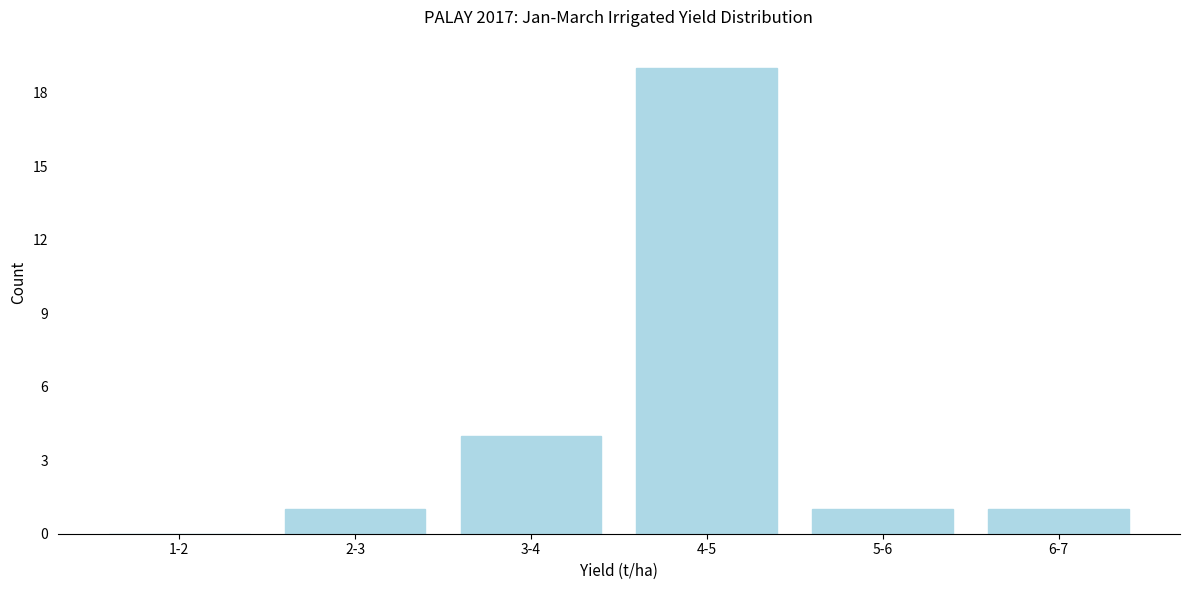

Reading left to right, transcribe all the data shown in this chart.

1-2=0	2-3=1	3-4=4	4-5=19	5-6=1	6-7=1